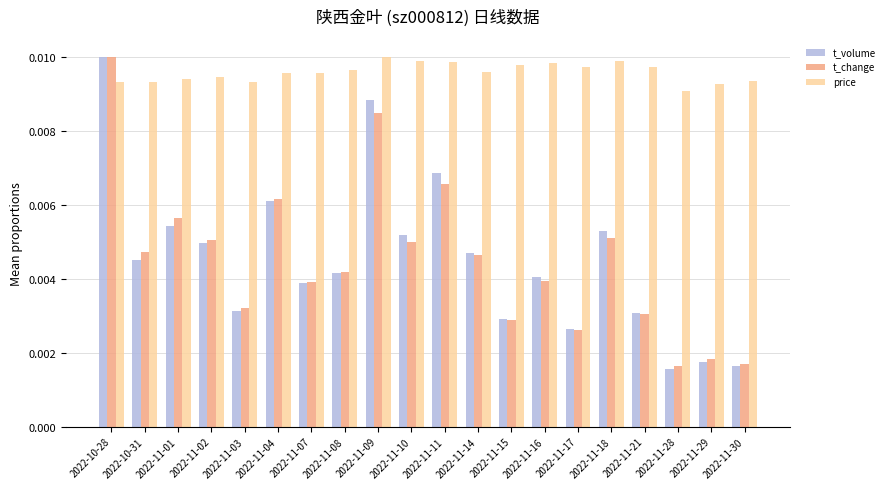

Which category has the highest value in the t_change series?

2022-10-28